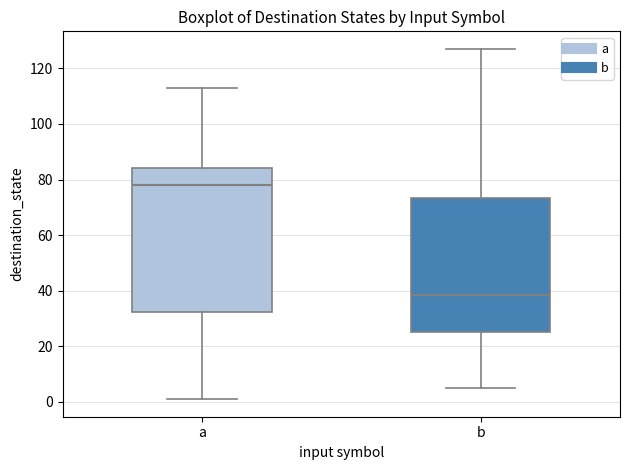

Which box is the tallest, from its lower edge to its upper edge?

a